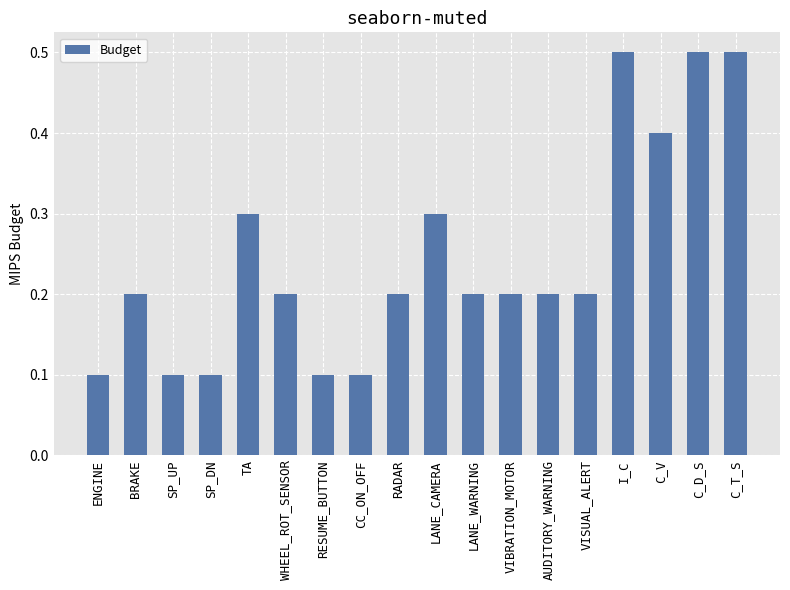

What is the value of the 18th bar from the left?

0.5